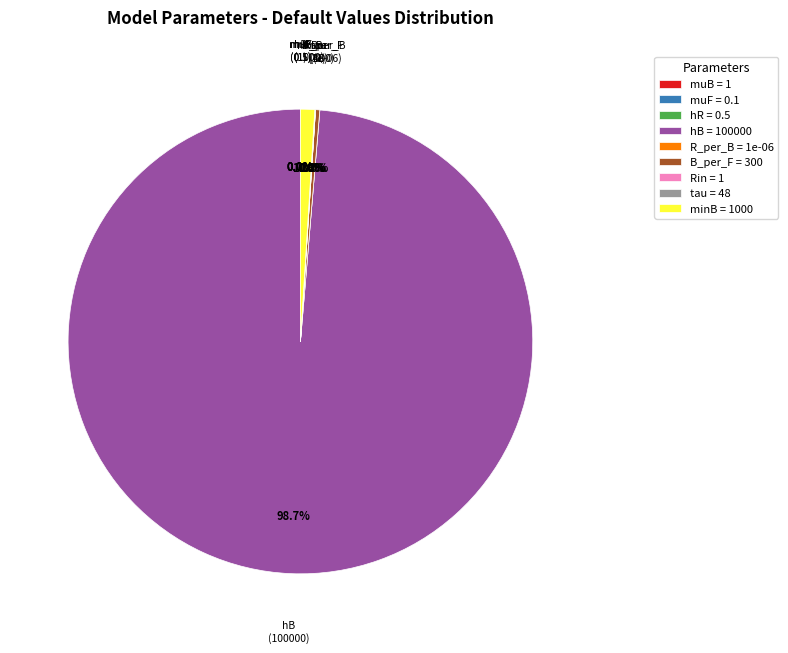

Which has a higher value, B_per_F or tau?

B_per_F